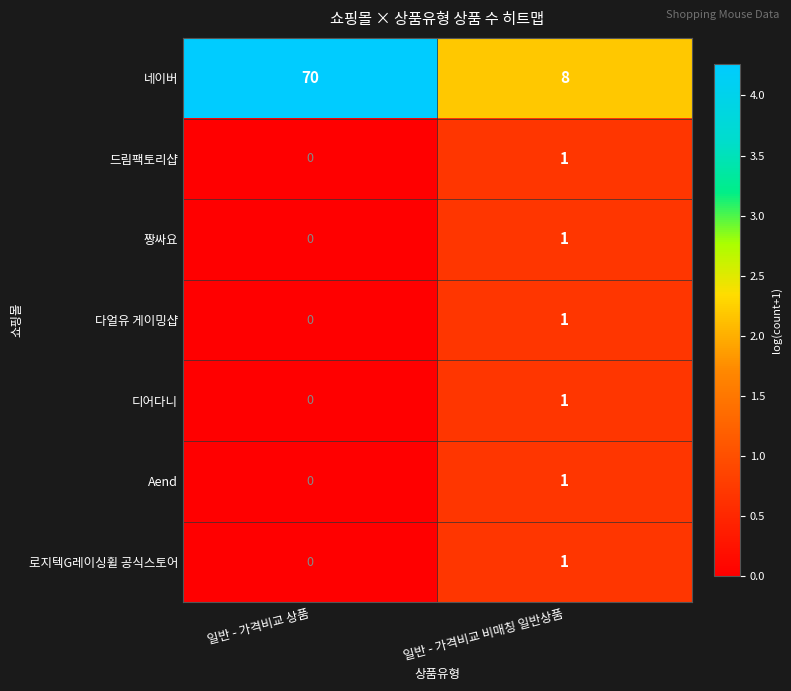

At which category is the sum across all series the highest?

일반 - 가격비교 상품